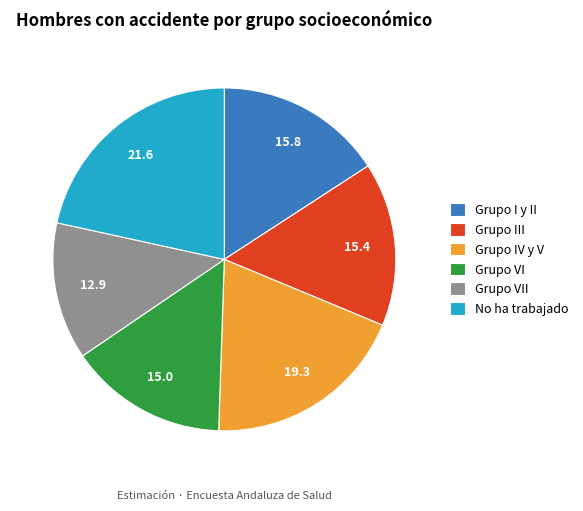

Does Grupo VII represent more than half of the total?

No